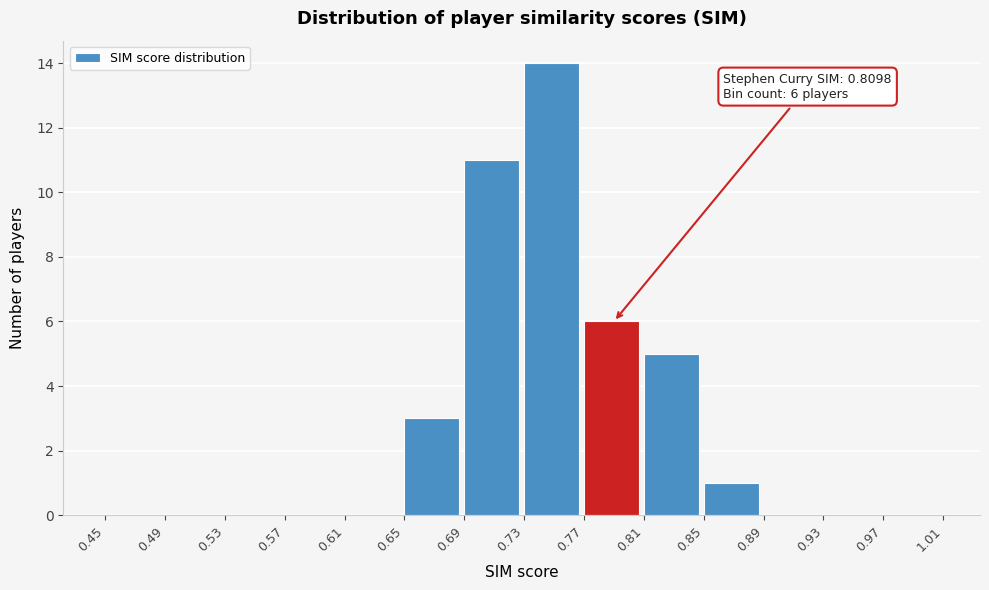

Over which range of the x-axis is the bar tallest?

0.73 to 0.77